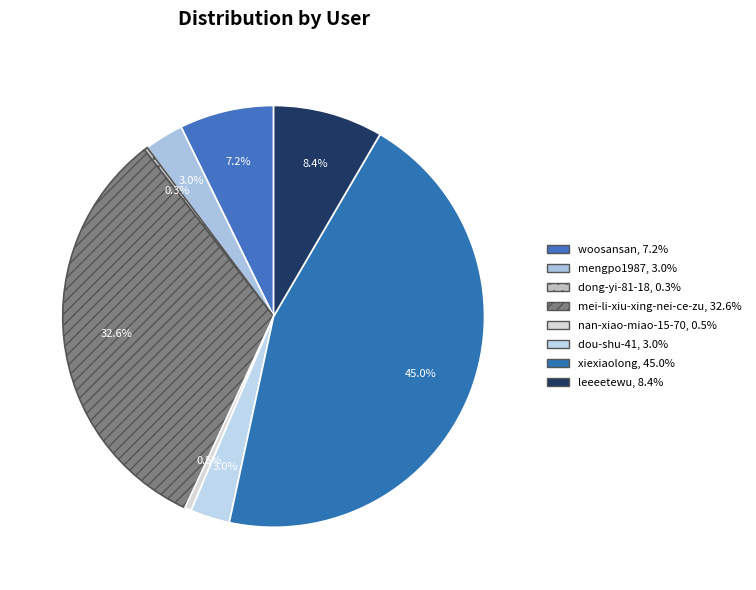

What is the change in value from mei-li-xiu-xing-nei-ce-zu to dou-shu-41?

-25388